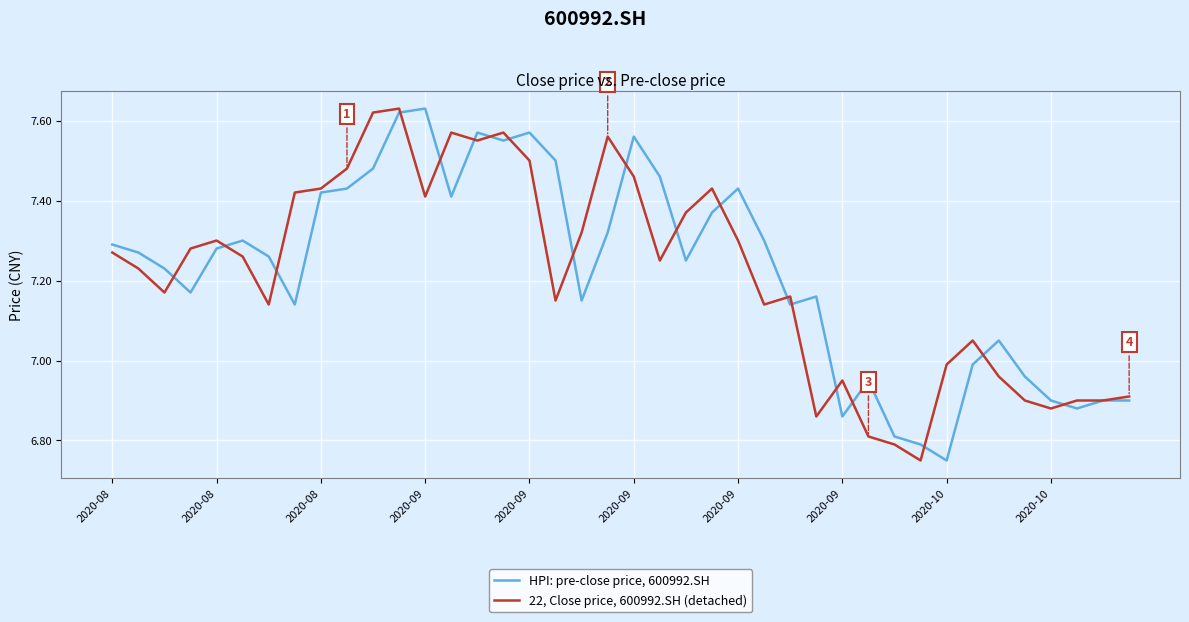

Count the number of data series in this chart.

2